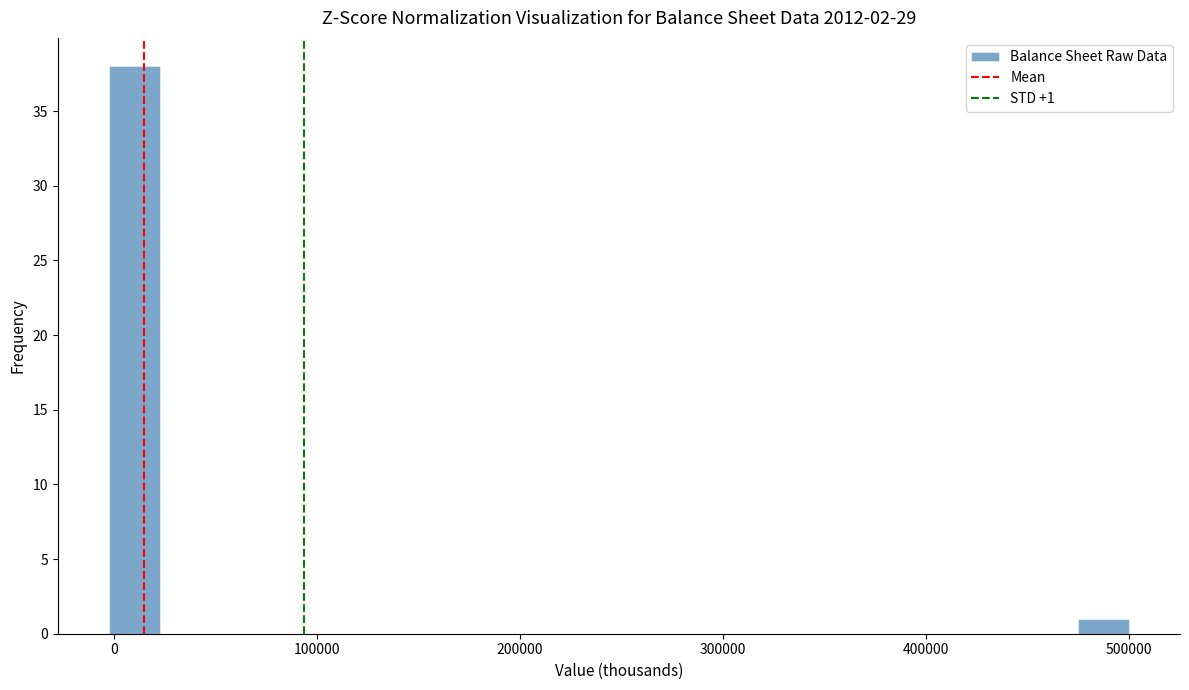

Around what value on the x-axis is the tallest bar? Give the approximate position of its centre, as read against the axis.

10000